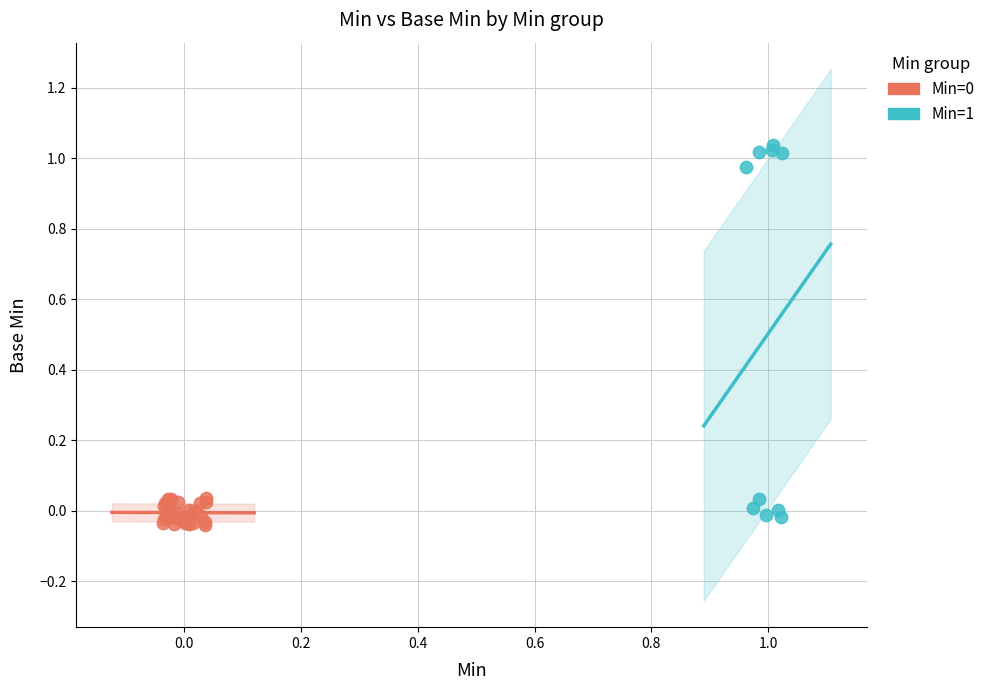

Which series reaches the maximum Y coordinate?

Min=1